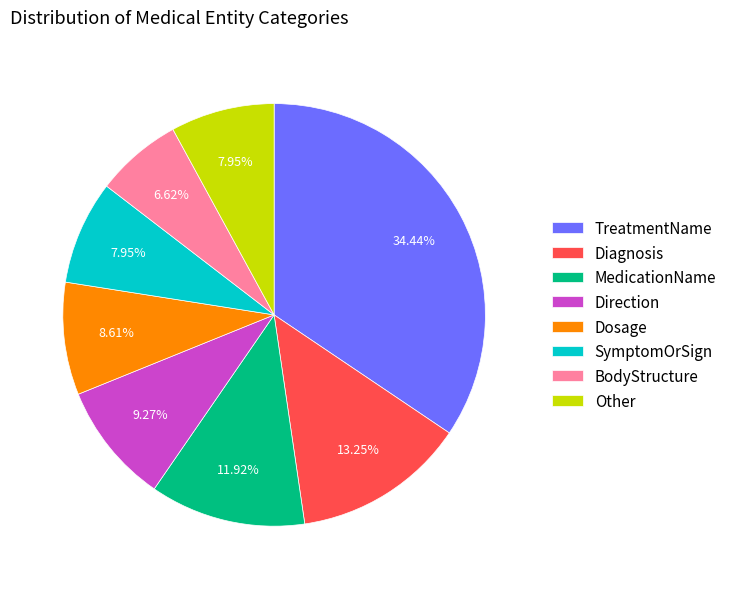

Between Dosage and SymptomOrSign, which is larger?

Dosage